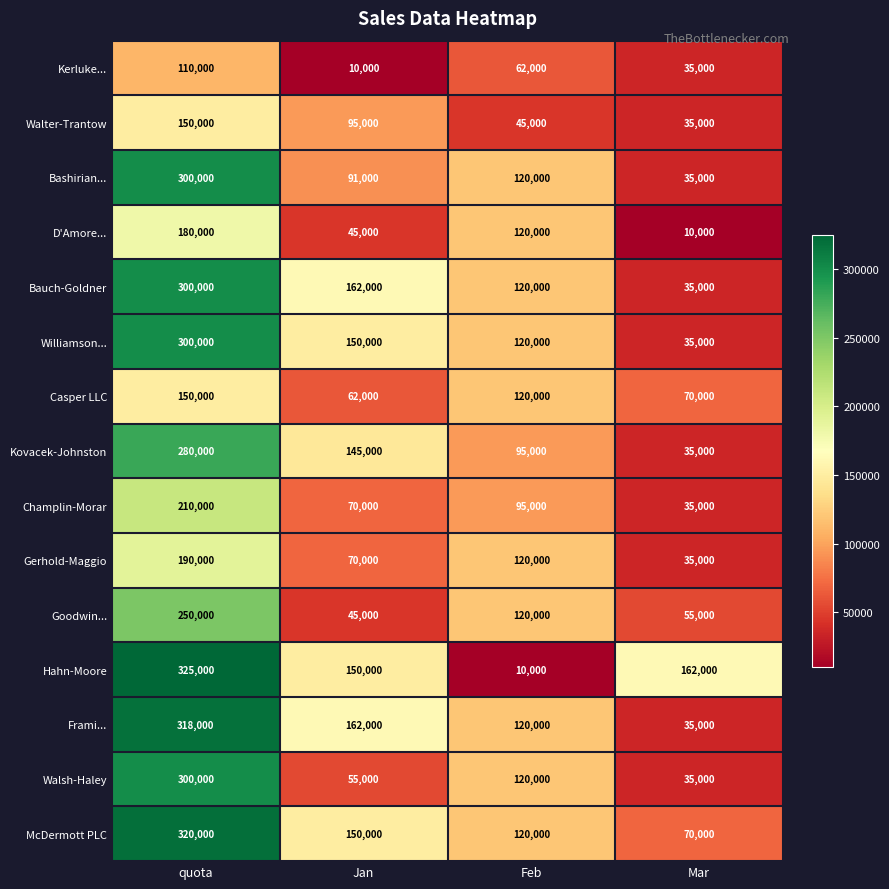

What is the lowest value of the Williamson... series?

35000